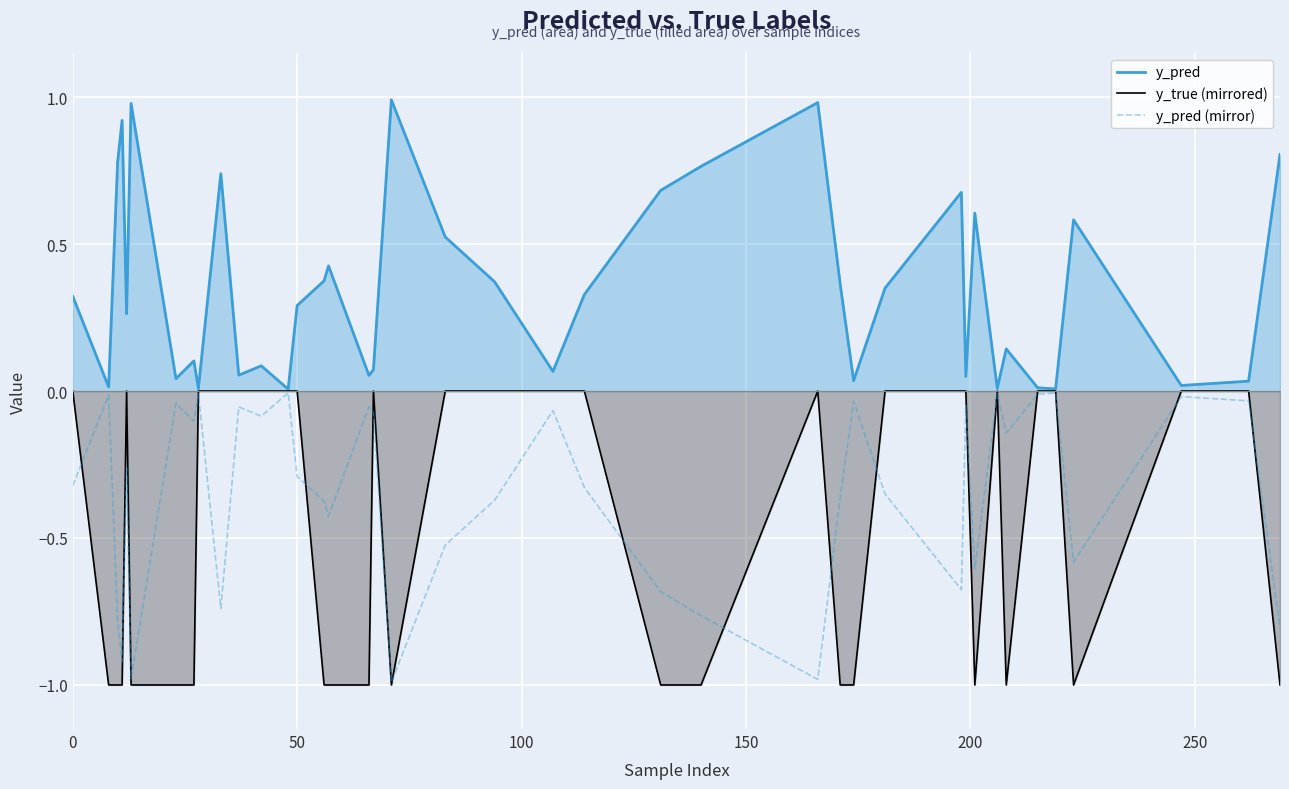

What is the minimum value for y_pred (mirror)?

-1.0